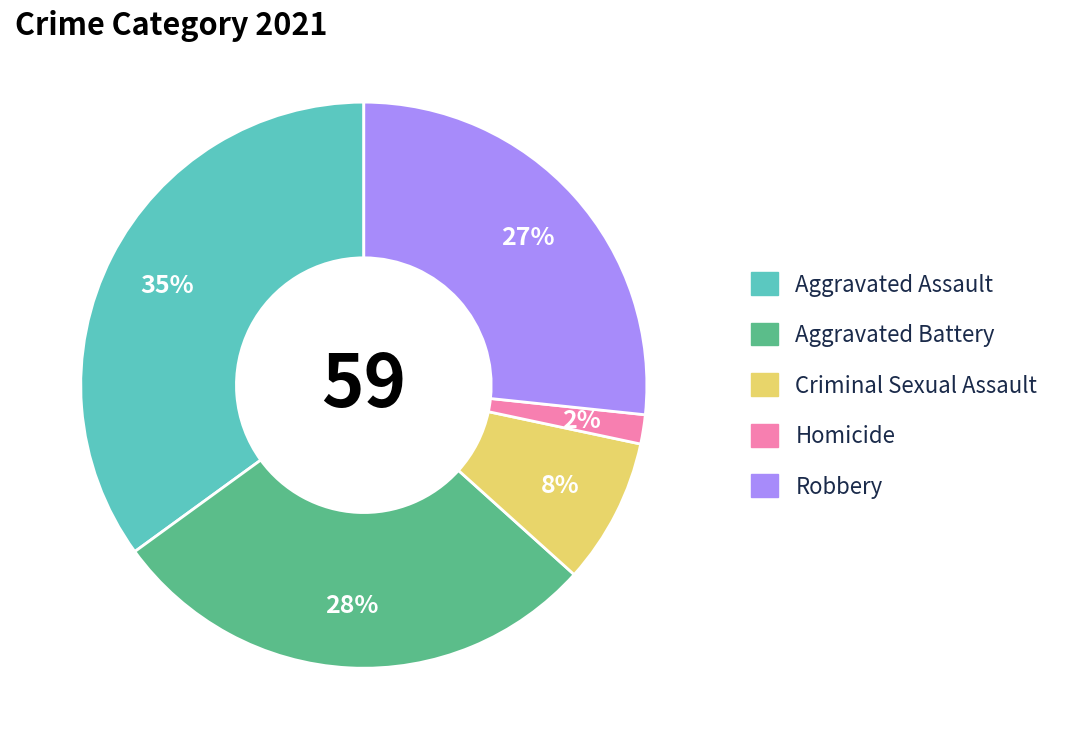

Do Aggravated Battery and Homicide together represent more than half of the pie?

No